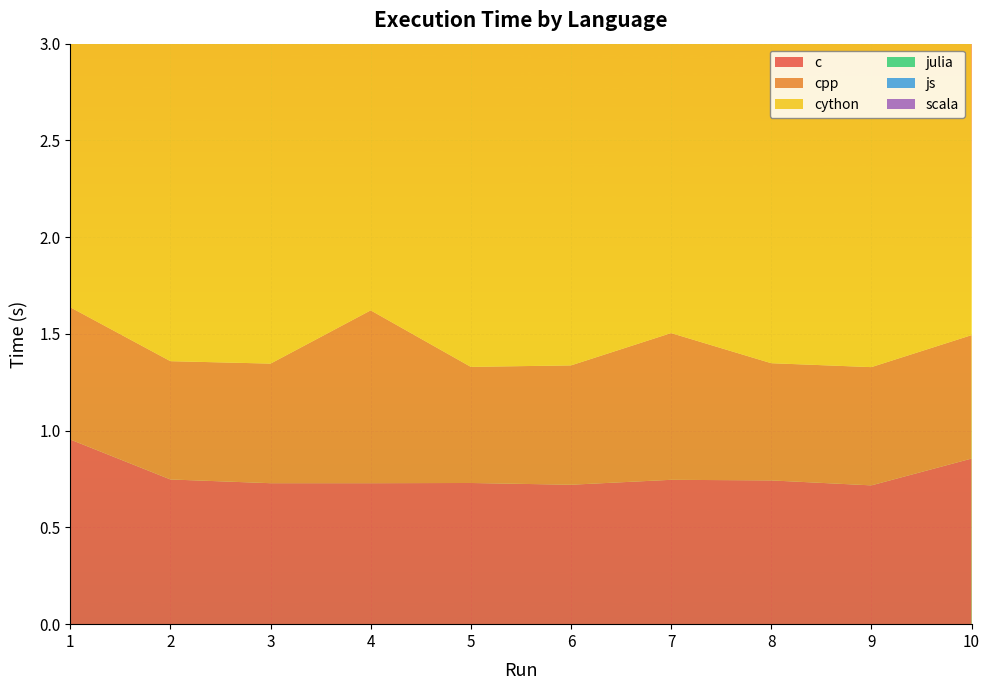

Reading left to right, list all the values displayed in this chart.

c: 1=1.0	2=0.7	3=0.7	4=0.7	5=0.7	6=0.7	7=0.7	8=0.7	9=0.7	10=0.9
cpp: 1=0.7	2=0.6	3=0.6	4=0.9	5=0.6	6=0.6	7=0.8	8=0.6	9=0.6	10=0.6
cython: 1=2.5	2=2.2	3=2.2	4=2.4	5=2.2	6=2.2	7=2.2	8=2.2	9=2.1	10=2.1
julia: 1=1.7	2=1.4	3=1.4	4=1.6	5=1.4	6=1.4	7=1.4	8=1.4	9=1.4	10=1.2
js: 1=1.6	2=1.5	3=1.5	4=2.0	5=1.5	6=1.5	7=1.5	8=1.5	9=1.5	10=1.9
scala: 1=2.0	2=2.3	3=2.3	4=2.0	5=1.9	6=1.9	7=1.9	8=1.9	9=2.0	10=1.6